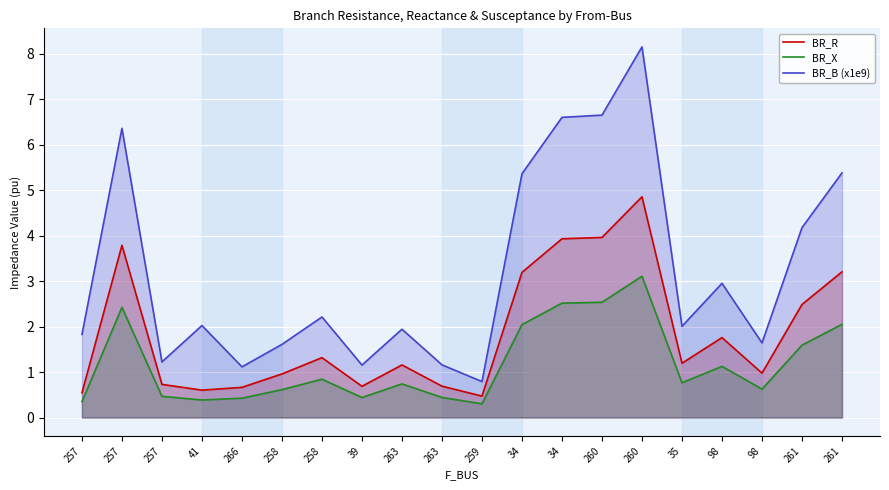

Reading left to right, list all the values displayed in this chart.

BR_R: 257=0.5	257=3.8	257=0.7	41=0.6	266=0.7	258=1.0	258=1.3	39=0.7	263=1.2	263=0.7	259=0.5	34=3.2	34=3.9	260=4.0	260=4.9	35=1.2	98=1.8	98=1.0	261=2.5	261=3.2
BR_X: 257=0.3	257=2.4	257=0.5	41=0.4	266=0.4	258=0.6	258=0.8	39=0.4	263=0.7	263=0.4	259=0.3	34=2.0	34=2.5	260=2.5	260=3.1	35=0.8	98=1.1	98=0.6	261=1.6	261=2.0
BR_B (x1e9): 257=1.8	257=6.4	257=1.2	41=2.0	266=1.1	258=1.6	258=2.2	39=1.2	263=1.9	263=1.2	259=0.8	34=5.4	34=6.6	260=6.6	260=8.1	35=2.0	98=2.9	98=1.6	261=4.2	261=5.4